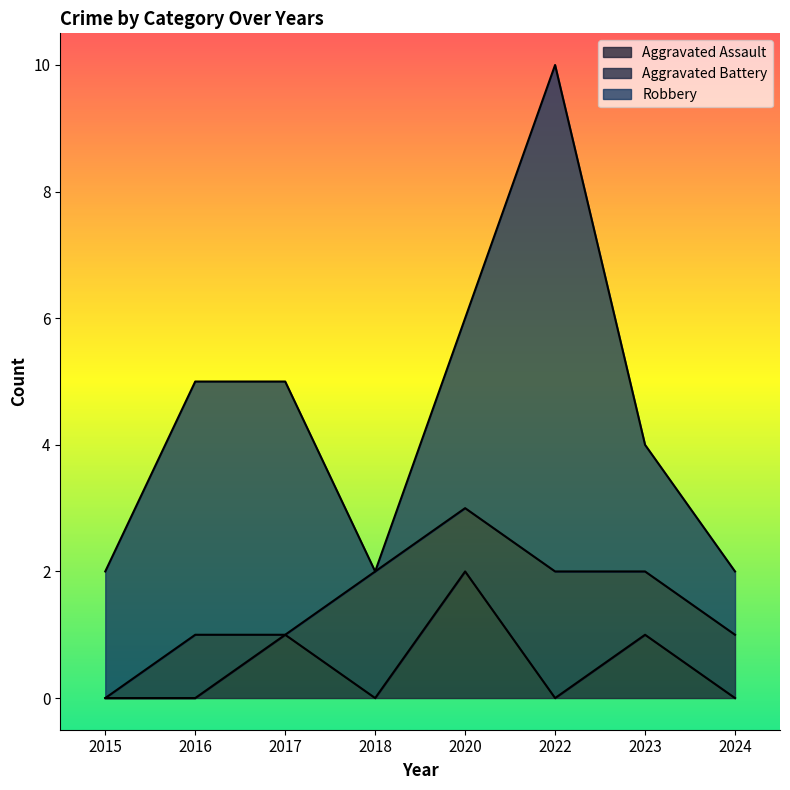

At which category does the chart reach its minimum across all series?

2015